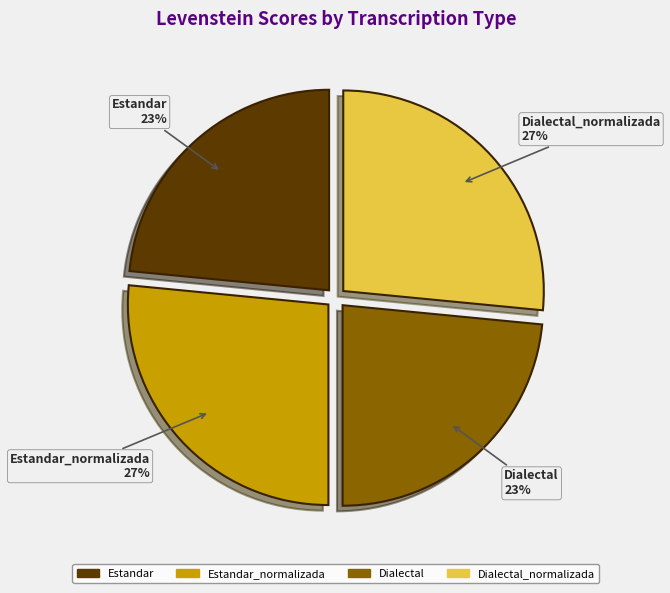

True or false: Dialectal accounts for 23% of the total.

True